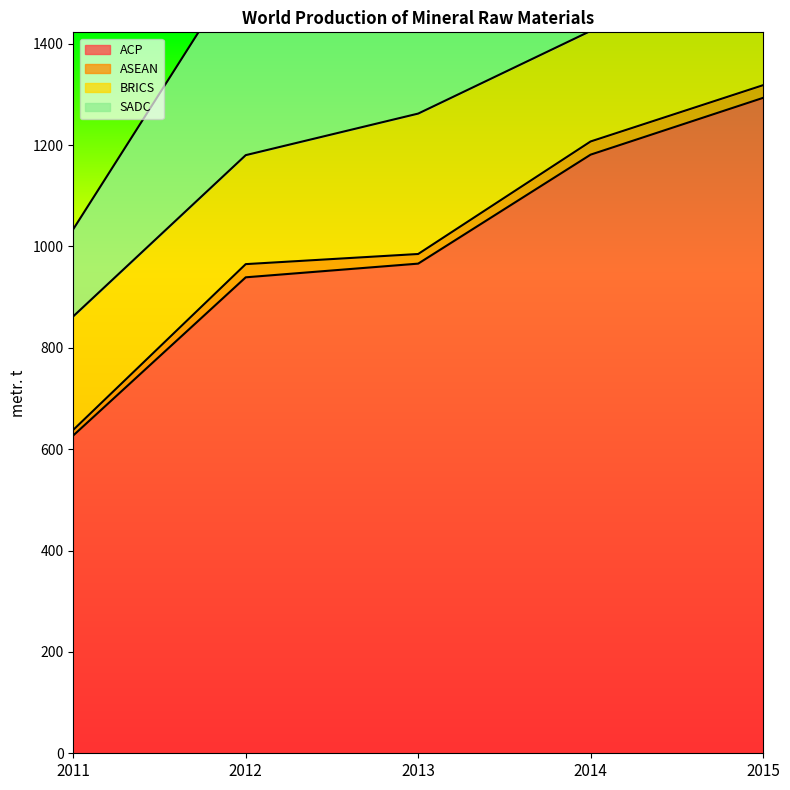

True or false: ACP and ASEAN intersect in this chart.

False